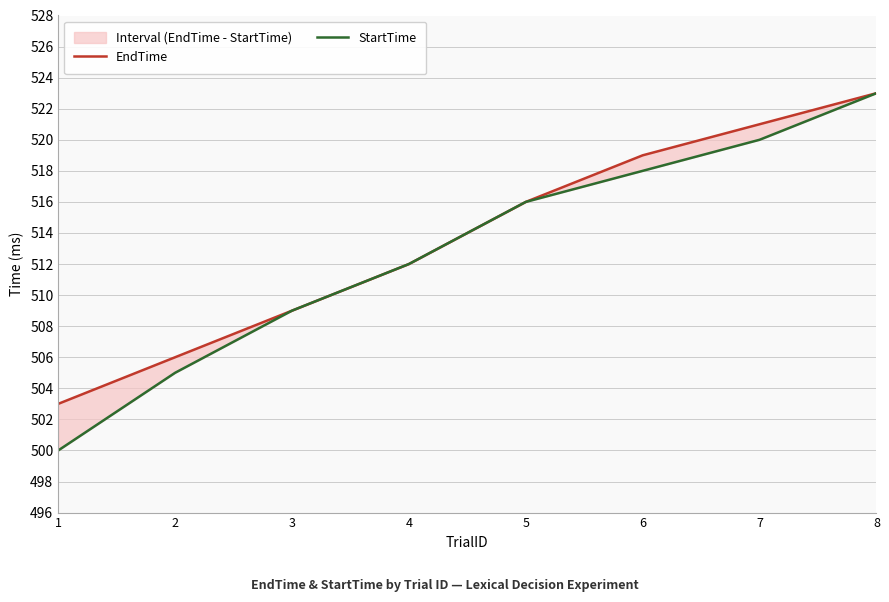

What is the value of the StartTime point at the 4th from the left?

512